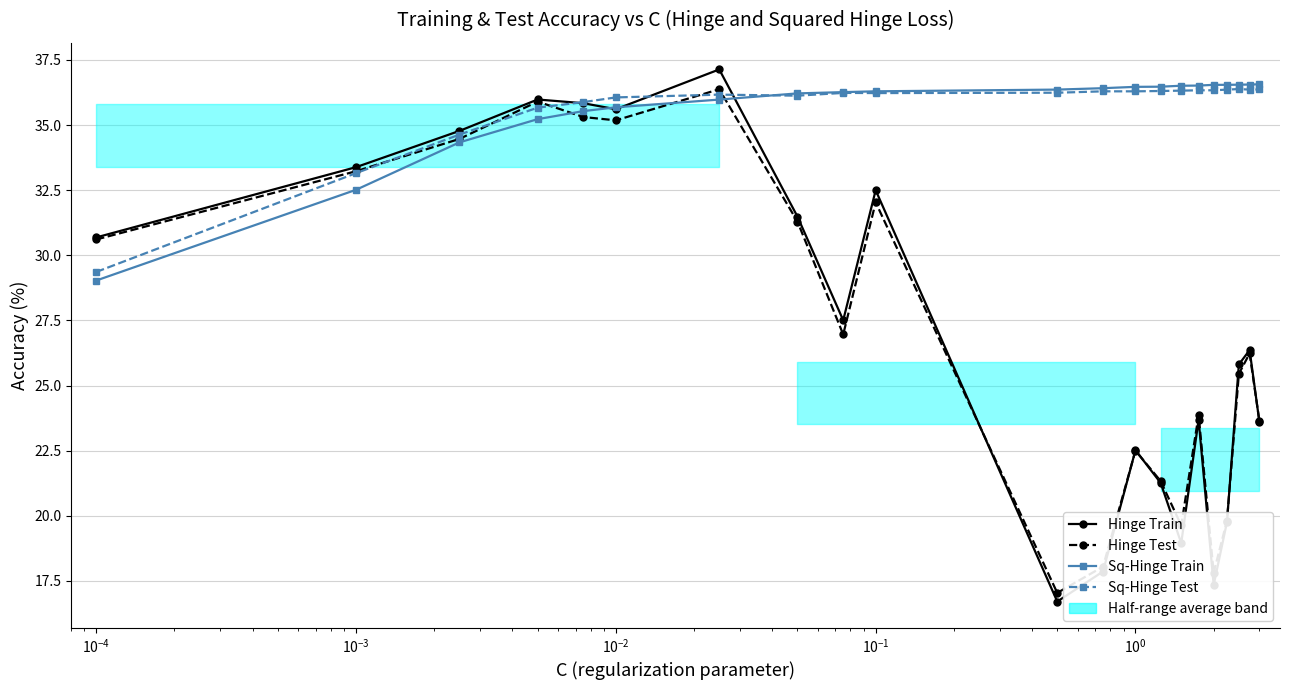

Where do Hinge Train and Sq-Hinge Train first cross each other?

$\mathdefault{10^{-2}}$ and $\mathdefault{10^{-1}}$